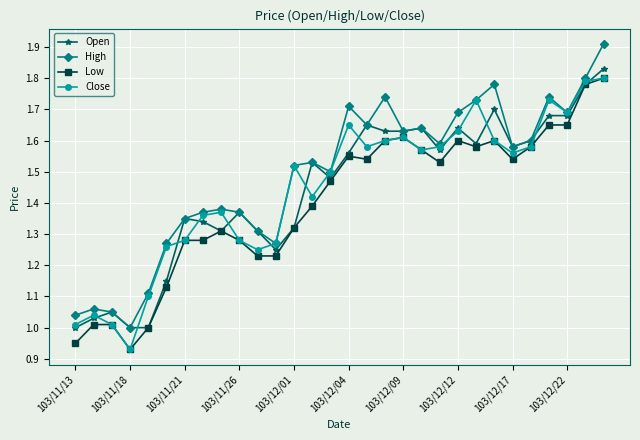

How many data points does each series have?

30